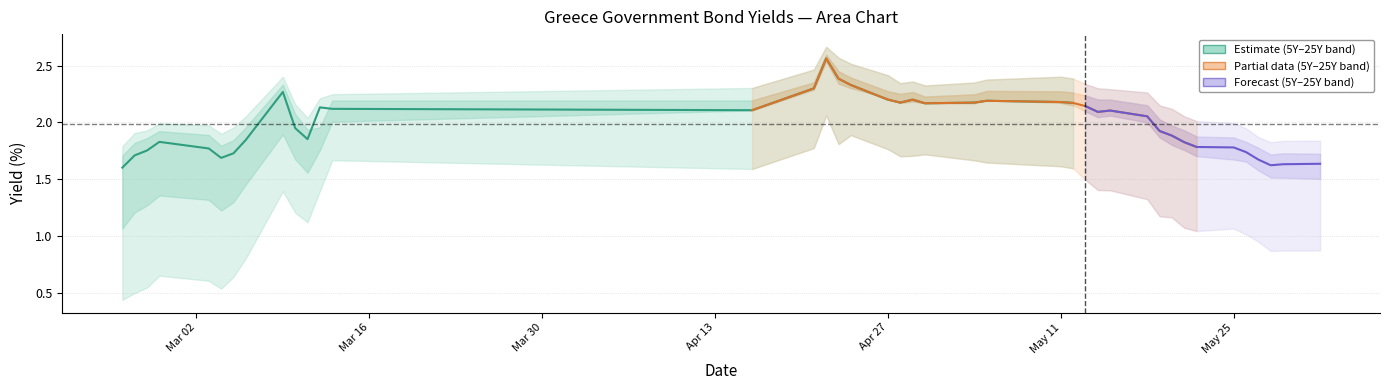

How many intersections are there between Greece 15Y and Greece 20Y?

2